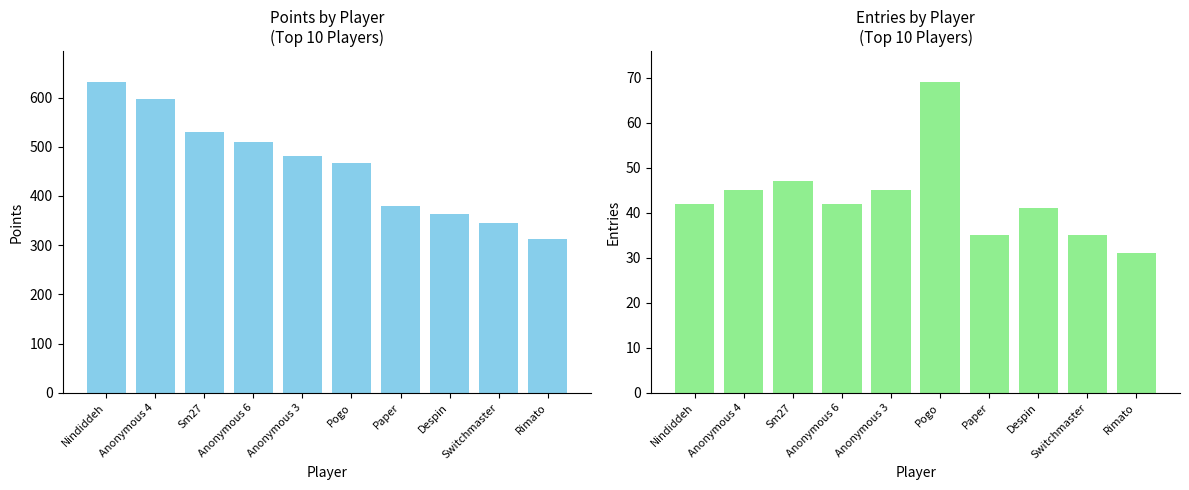

How many values in the Entries series are below 42?

4